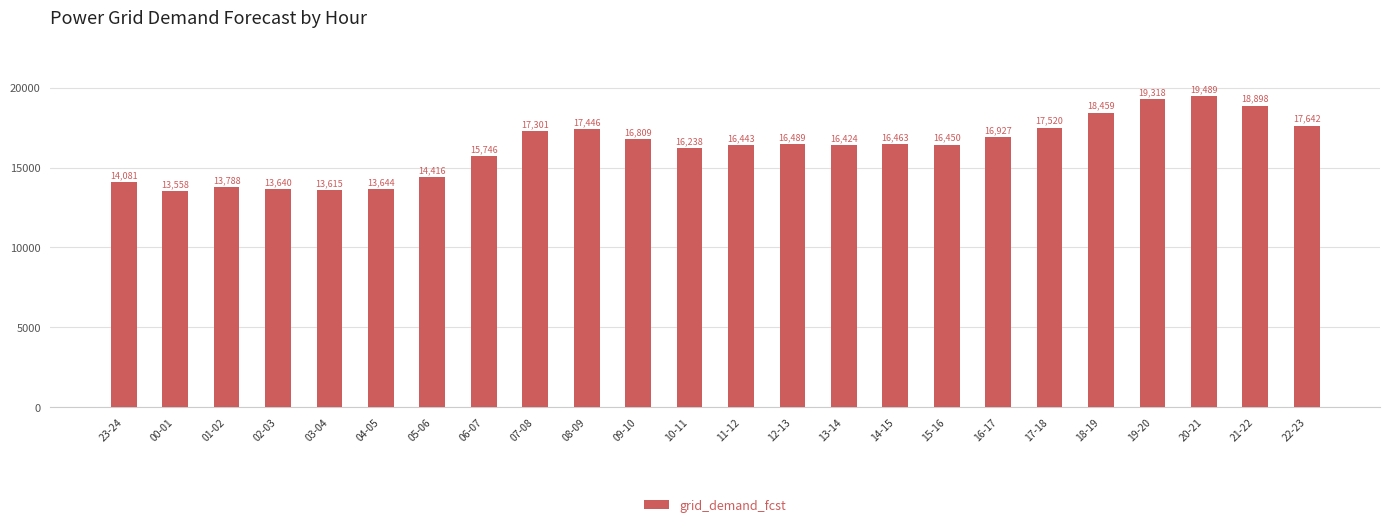

Reading left to right, what are all the values shown in this chart?

23-24=14081	00-01=13558	01-02=13788	02-03=13640	03-04=13615	04-05=13644	05-06=14416	06-07=15746	07-08=17301	08-09=17446	09-10=16809	10-11=16238	11-12=16443	12-13=16489	13-14=16424	14-15=16463	15-16=16450	16-17=16927	17-18=17520	18-19=18459	19-20=19318	20-21=19489	21-22=18898	22-23=17642